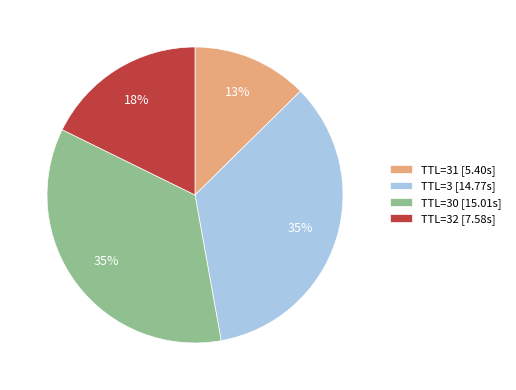

Do TTL=30 [15.01s] and TTL=3 [14.77s] together represent more than half of the pie?

Yes